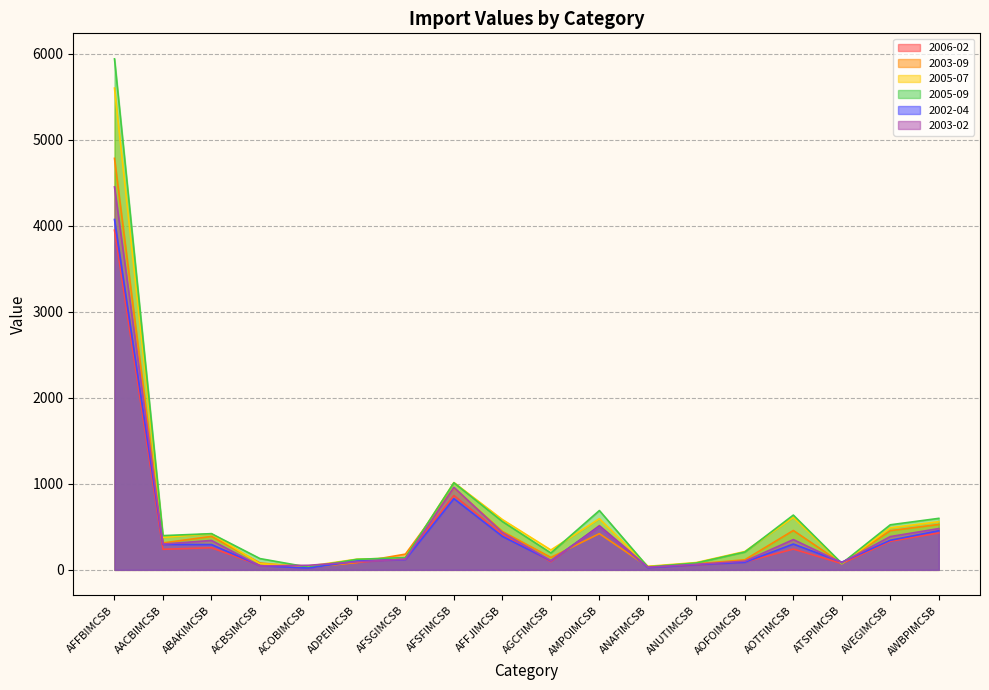

What is the label of the 10th point from the right?

AFFJIMCSB